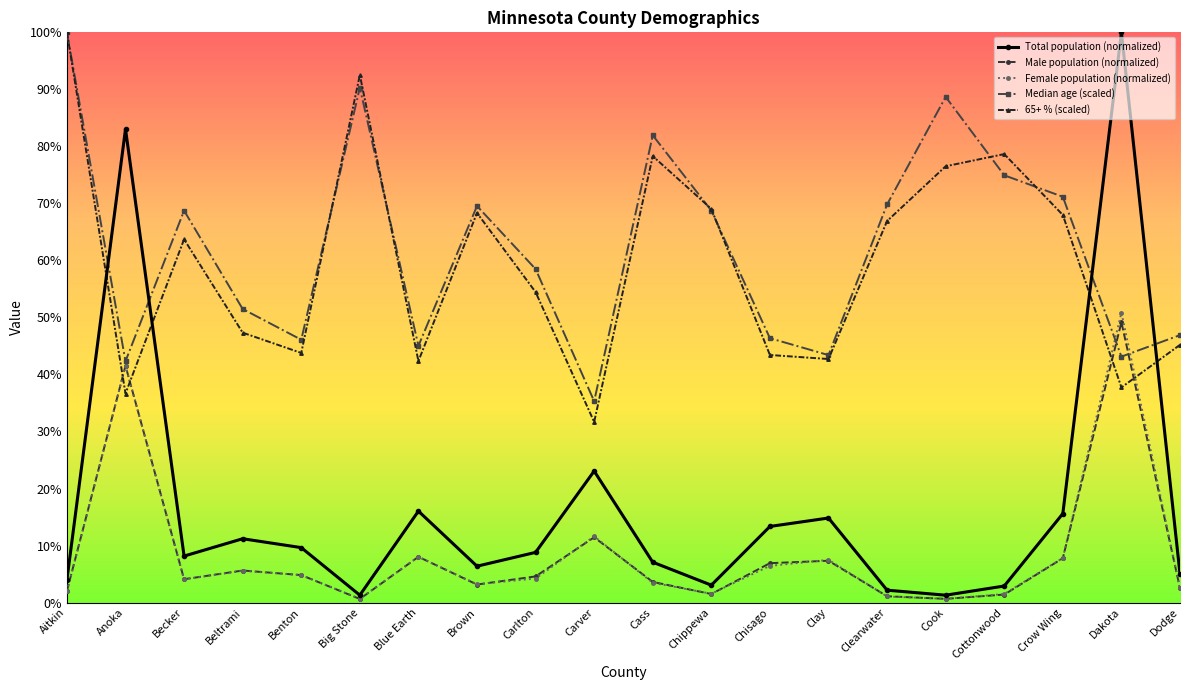

Which series changed the most between Becker and Cottonwood?

65+ % (scaled)